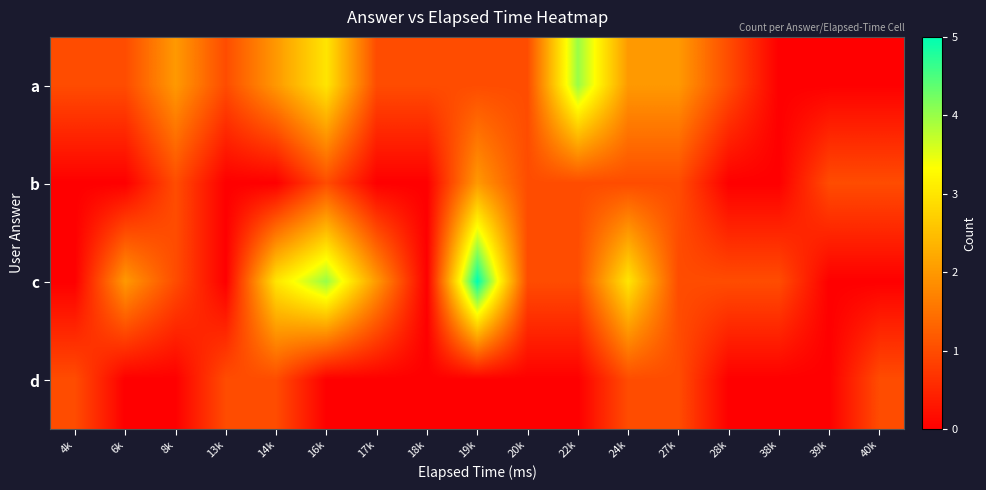

Which category has the lowest value across all series?

38k